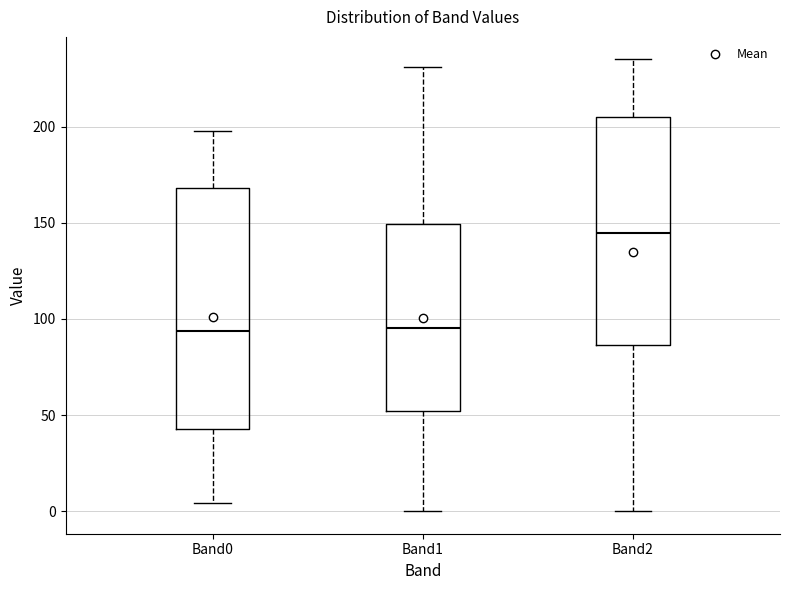

Which box's median line is the highest?

Band2